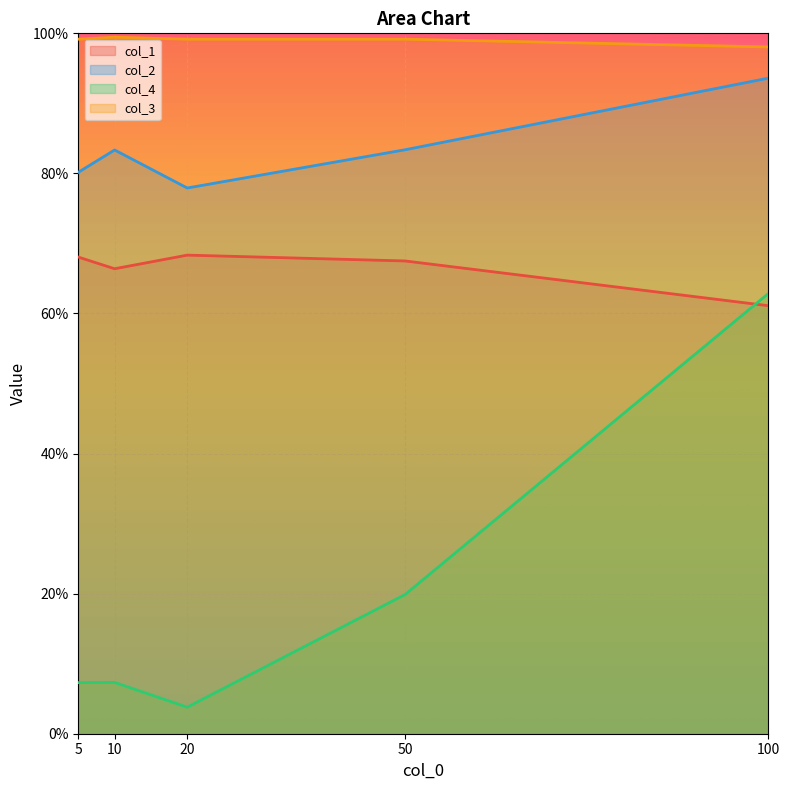

List the series in order of their overall mean, highest first.

col_3, col_2, col_1, col_4